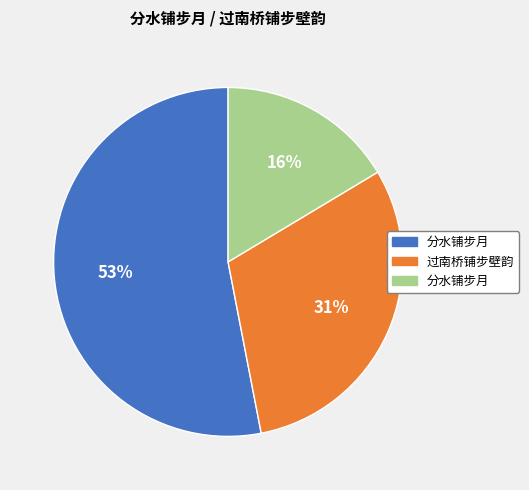

Count the number of slices in the pie.

3